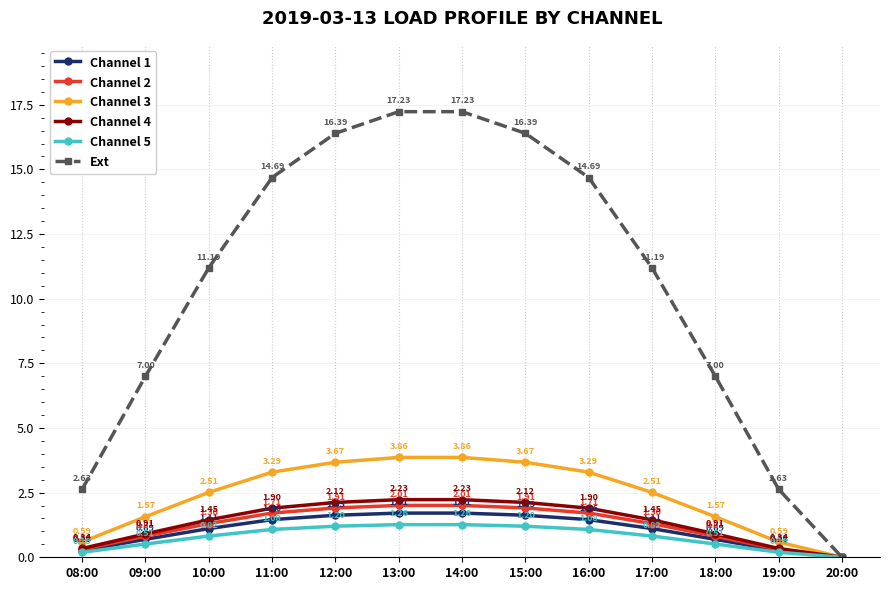

Between 09:00 and 15:00, which series saw the biggest shift?

Ext